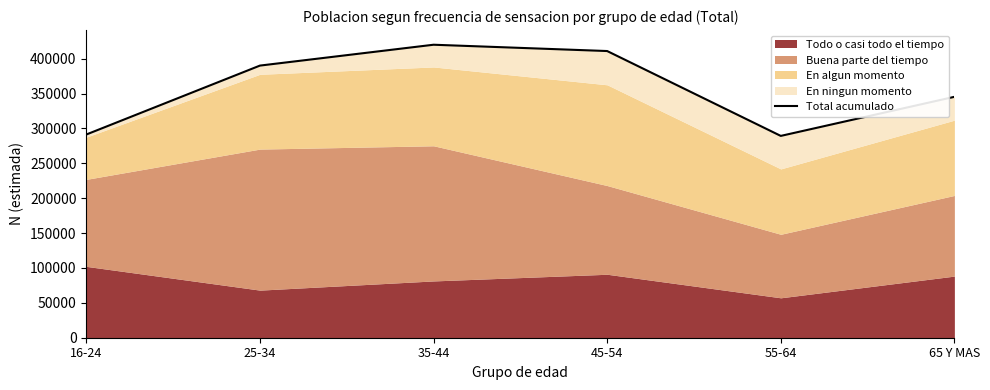

List the labels in order of value, largest first.

35-44, 45-54, 25-34, 65 Y MAS, 16-24, 55-64